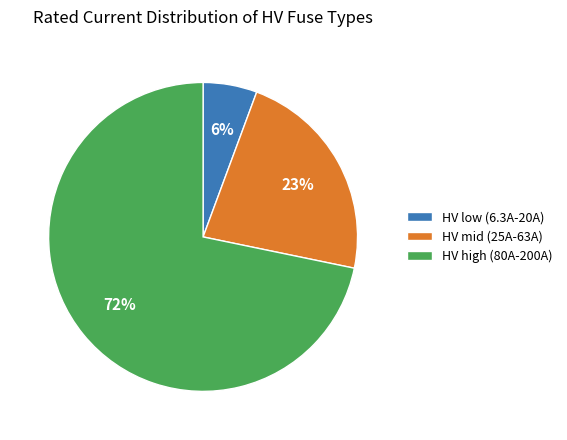

Which has a higher value, HV high (80A-200A) or HV low (6.3A-20A)?

HV high (80A-200A)